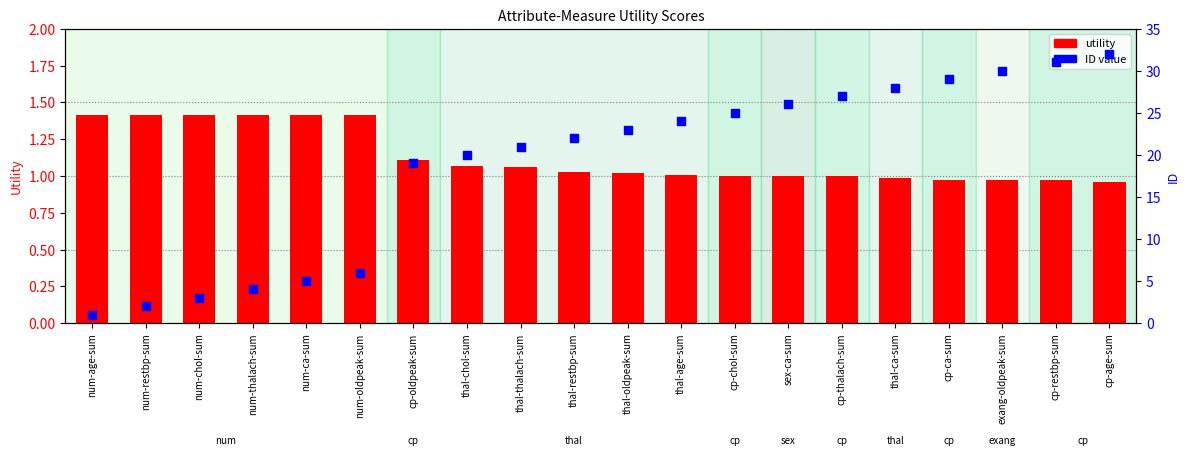

What are all the series names shown in the legend?

utility, ID value